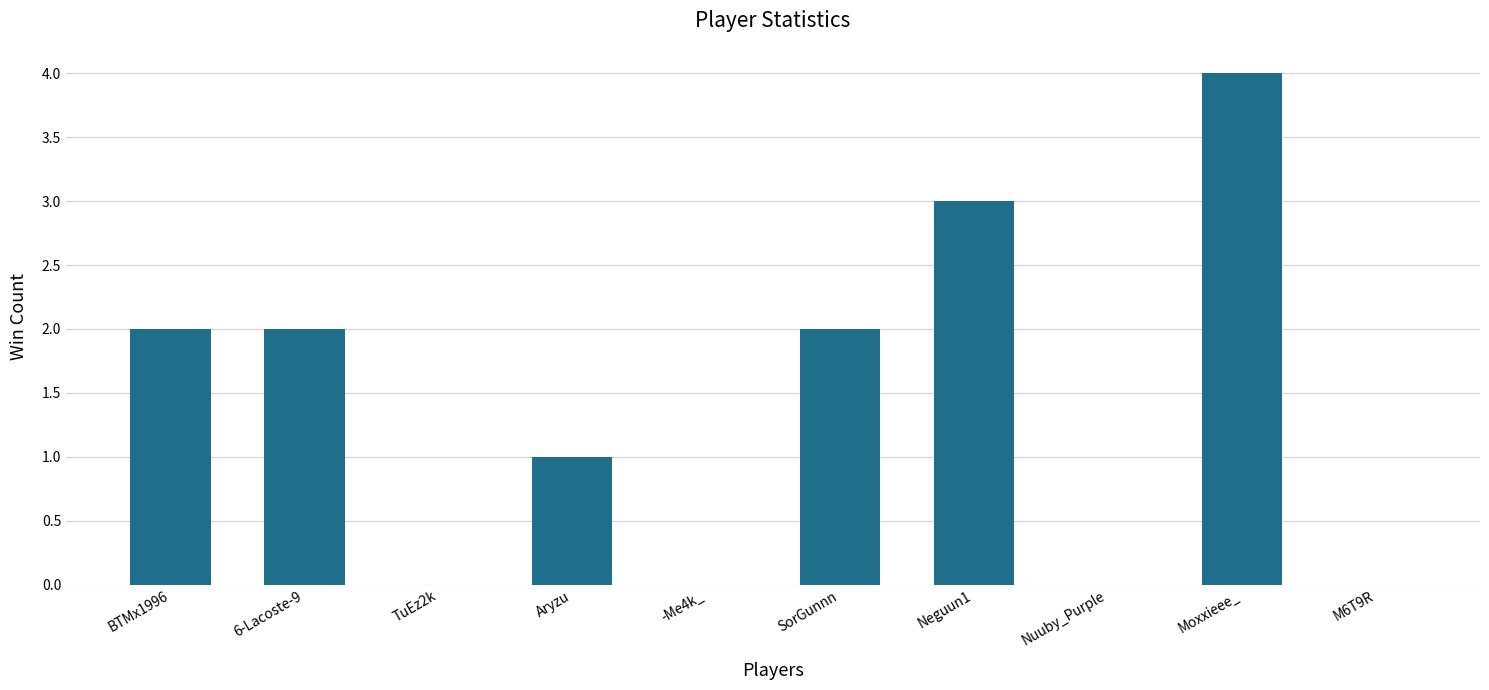

What is the average value?

1